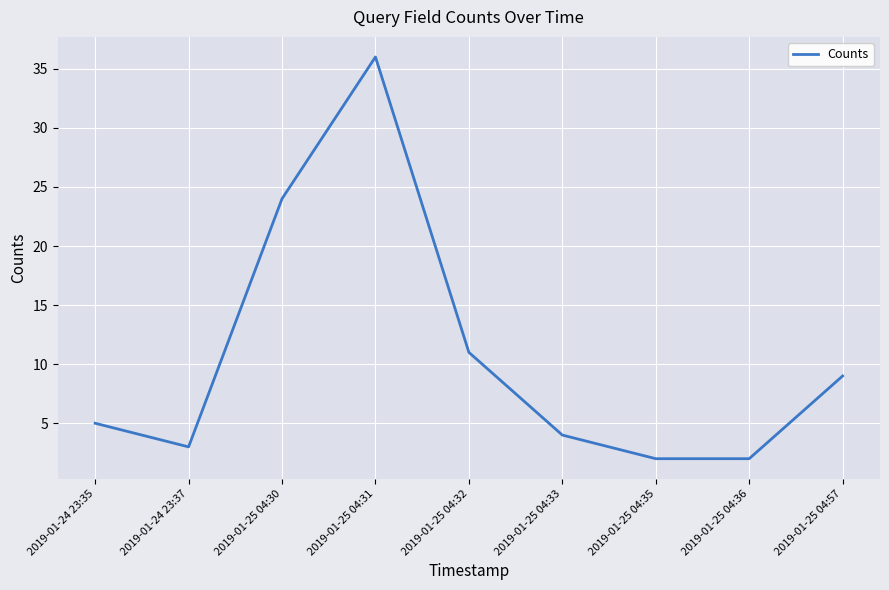

Which label corresponds to the largest value in the chart?

2019-01-25 04:31